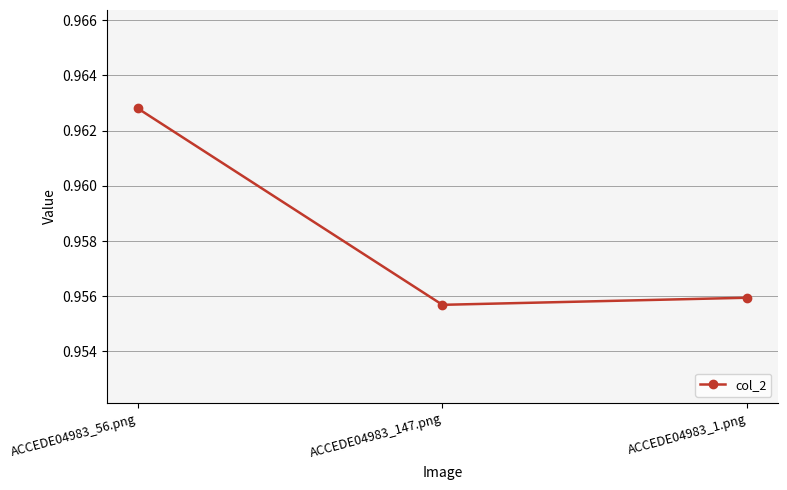

Which category has the highest value across all series?

ACCEDE04983_56.png